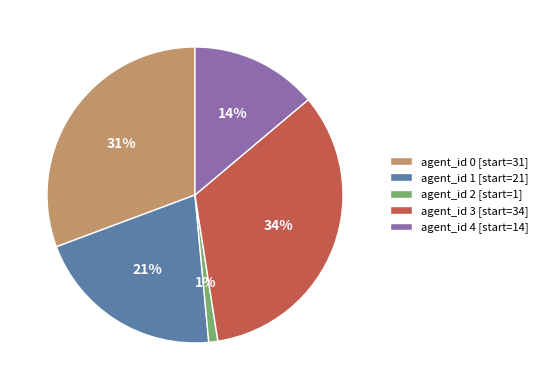

The agent_id 0 [start=31] slice represents 21% of the pie. True or false?

False